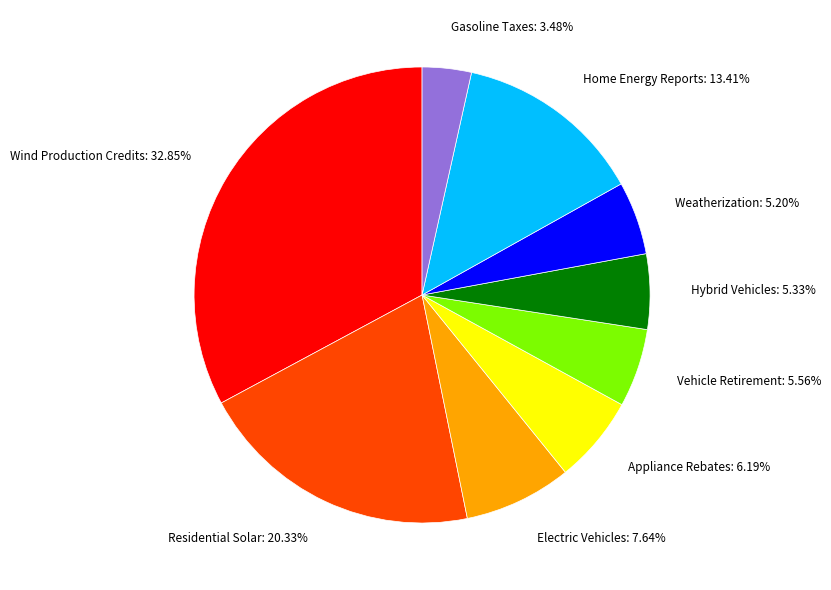

To the nearest percent, what percentage of the pie is Gasoline Taxes?

3%